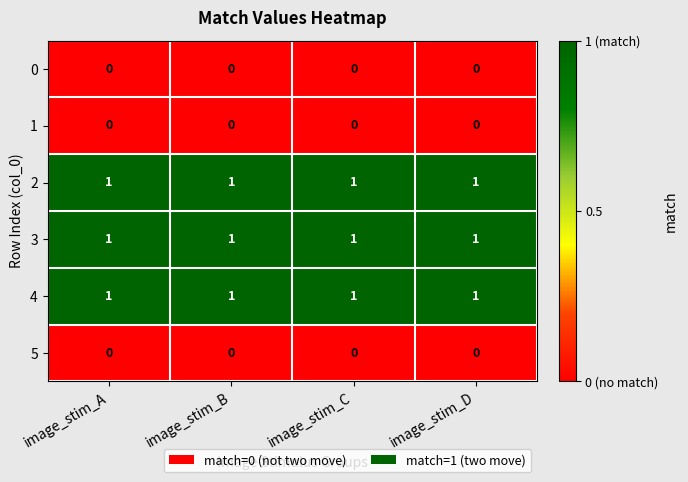

What is the total value across all series at image_stim_B?

3